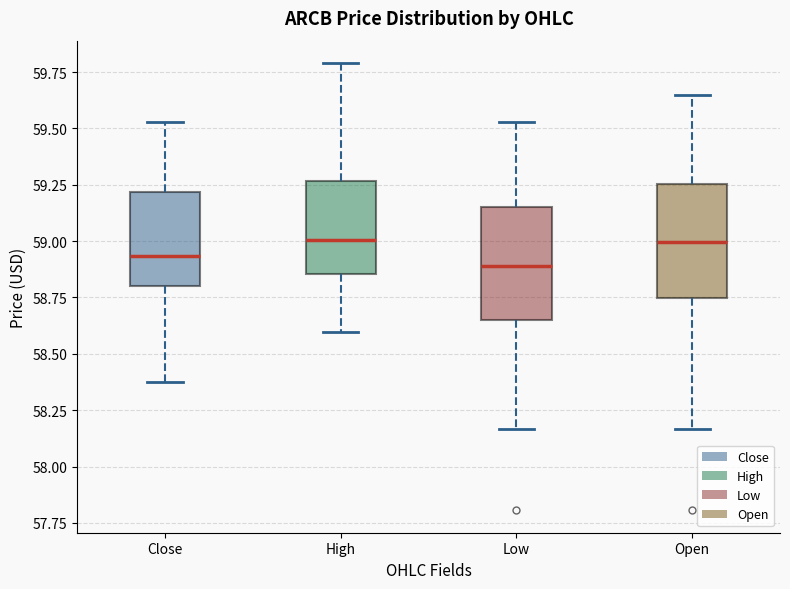

Where is the upper edge of the box for Low on the y-axis? The values are not printed on the chart, so give them approximately, as read against the axis.

59.15